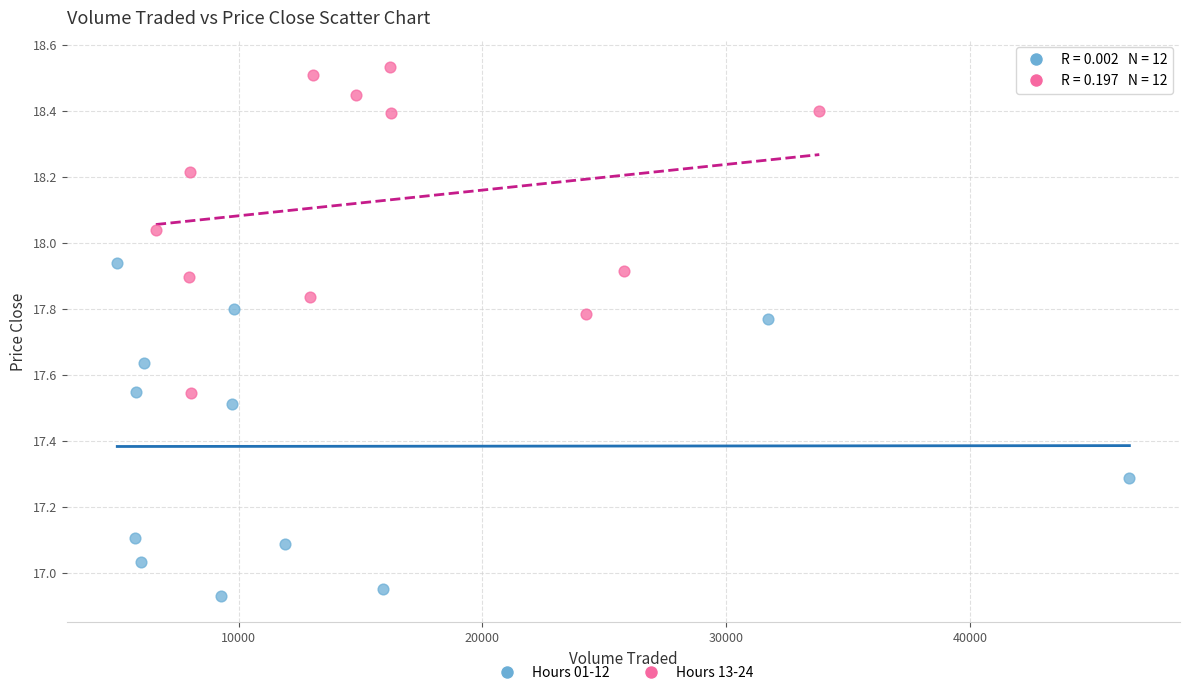

Which series contains the lowest Y value?

Hours 01-12